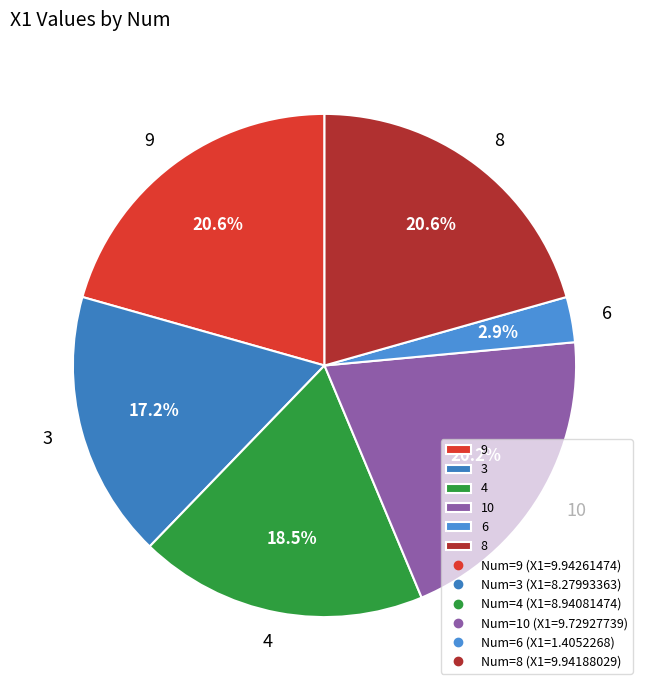

Is there any slice that represents more than half of the pie?

No